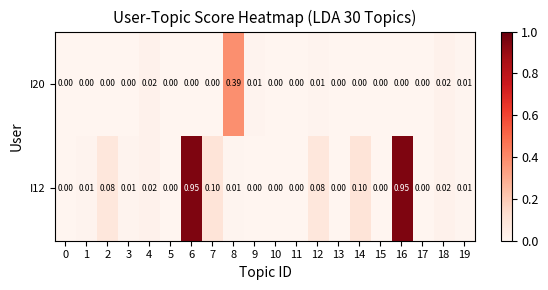

Is the value of I12 at 14 greater than the value of I20 at 12?

Yes